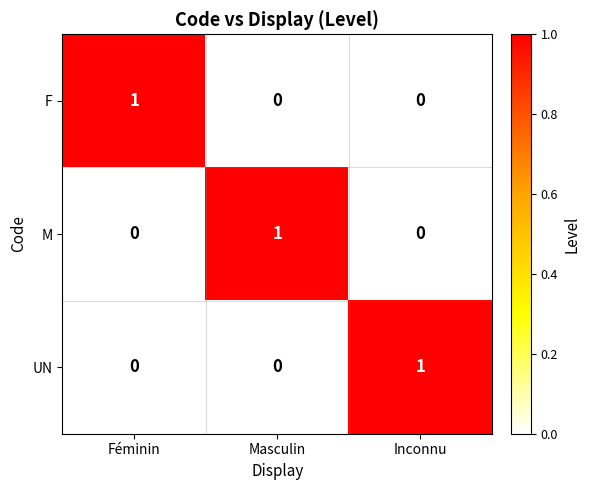

At how many categories does at least one series exceed 0?

3